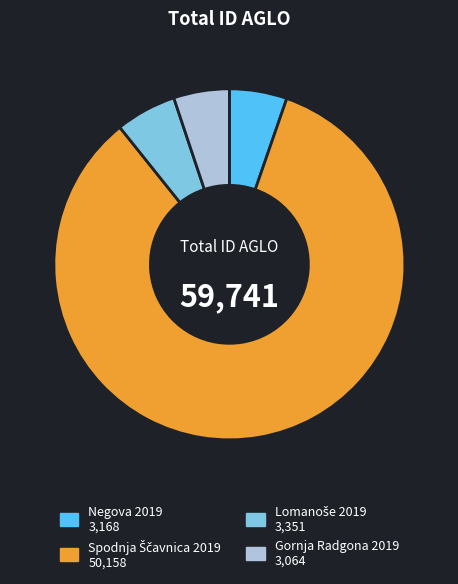

Count the number of slices in the pie.

4